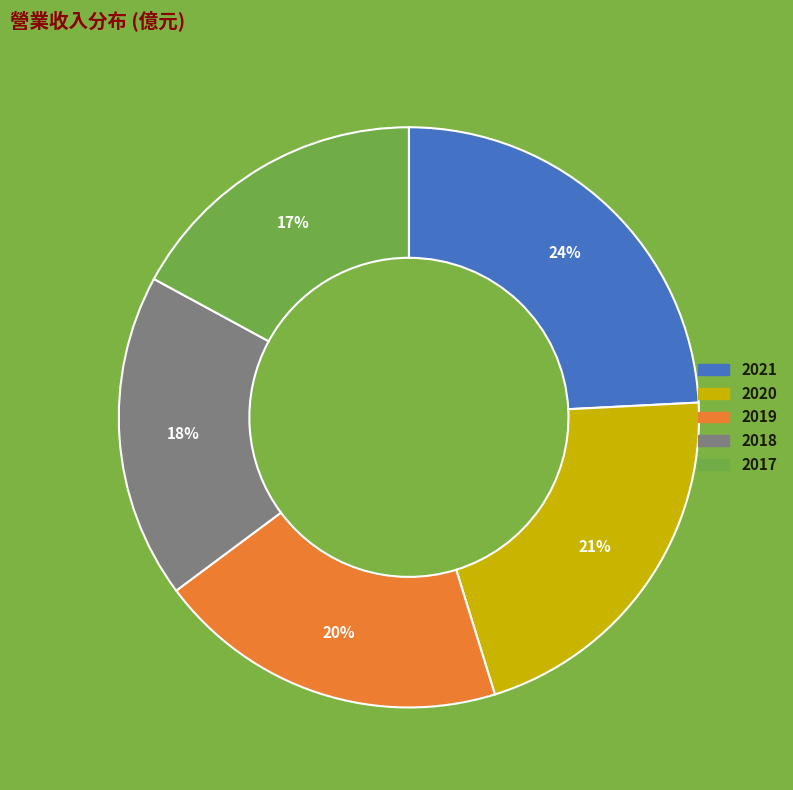

How many segments does this pie chart have?

5